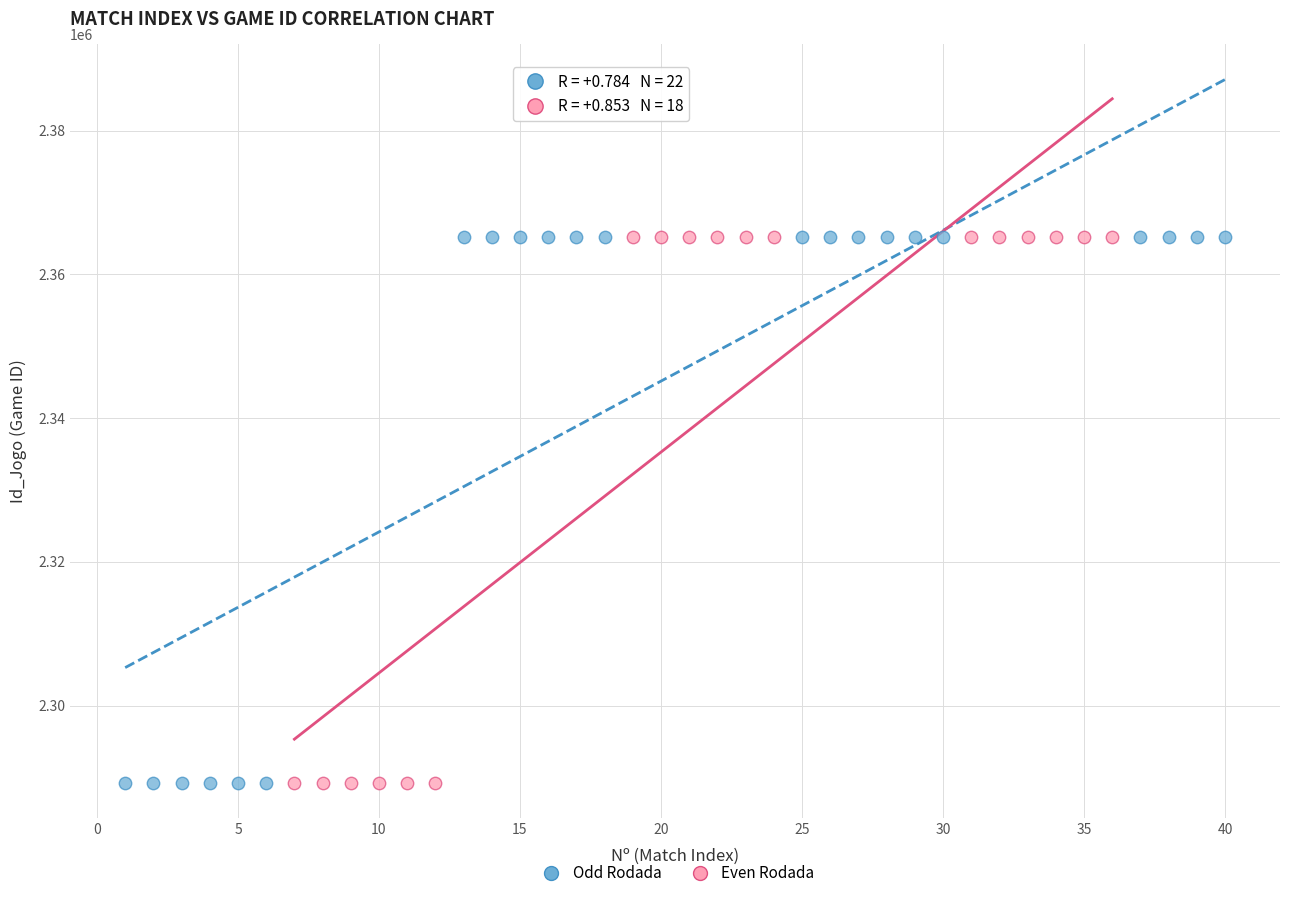

Which series has the largest Y range (max minus min)?

Odd Rodada